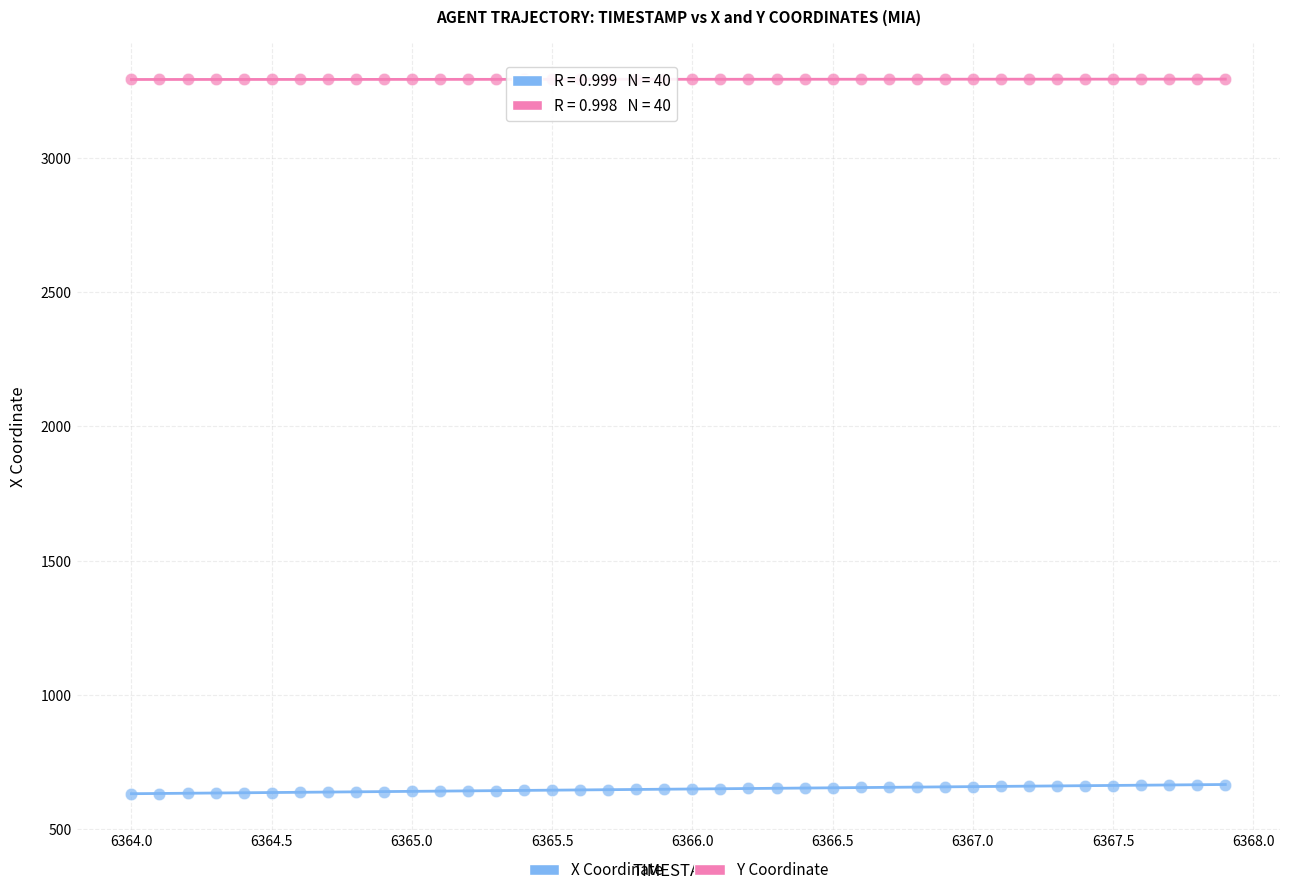

Which series reaches the minimum Y coordinate?

X Coordinate